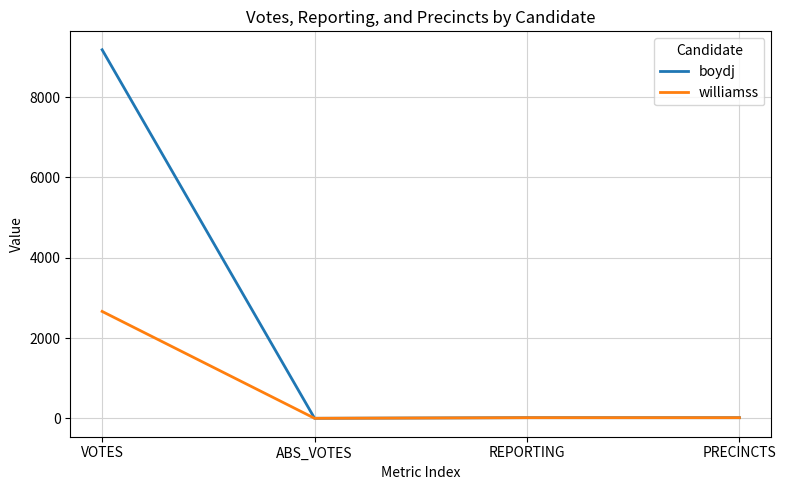

The value of boydj at VOTES is 9180. True or false?

True